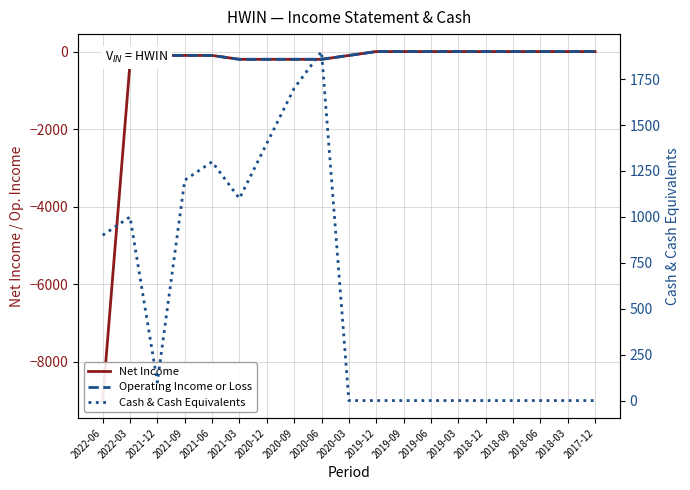

How many negative values does the Net Income series have?

10